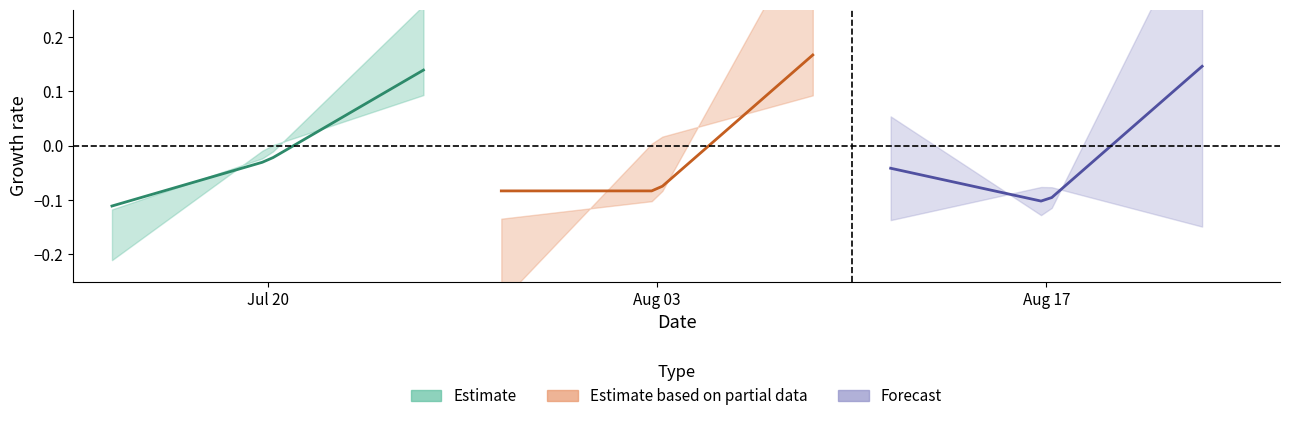

What is the value of the Estimate based on partial data point at the 9th from the left?

-0.1